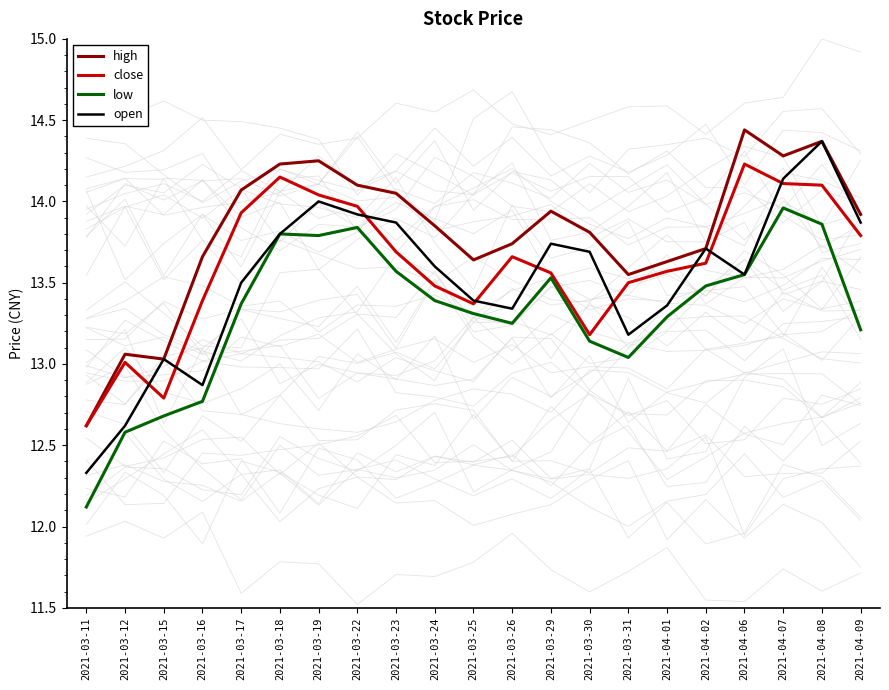

Rank the series at 2021-03-17 from highest to lowest value.

high, close, open, low